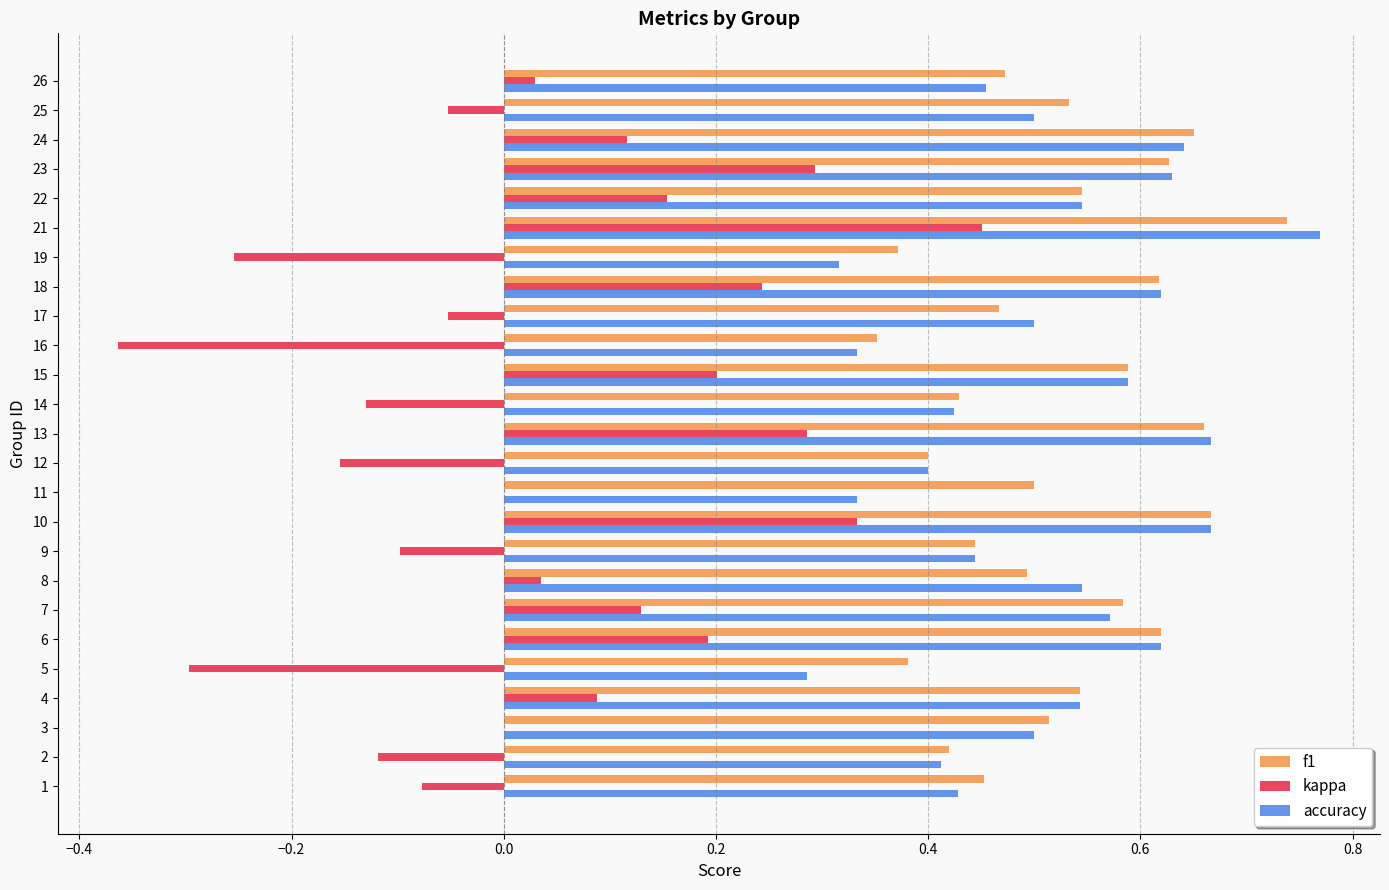

What is the sum of all kappa values?

1.0